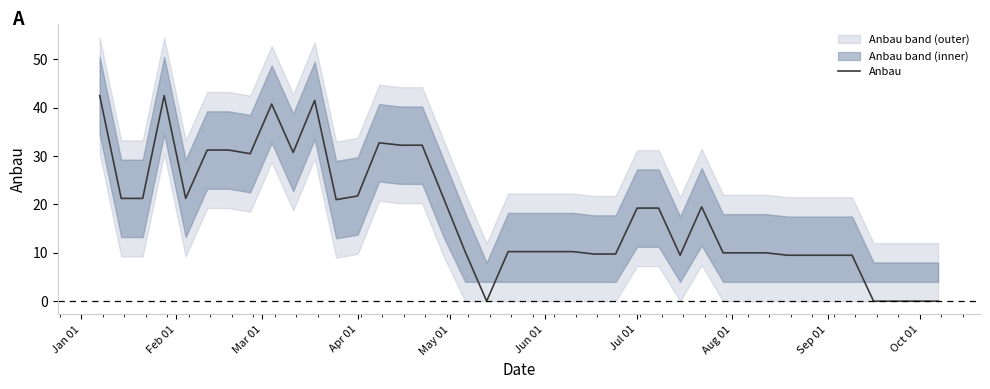

How many points are lower than both their immediate neighbors (excluding endpoints)?

6